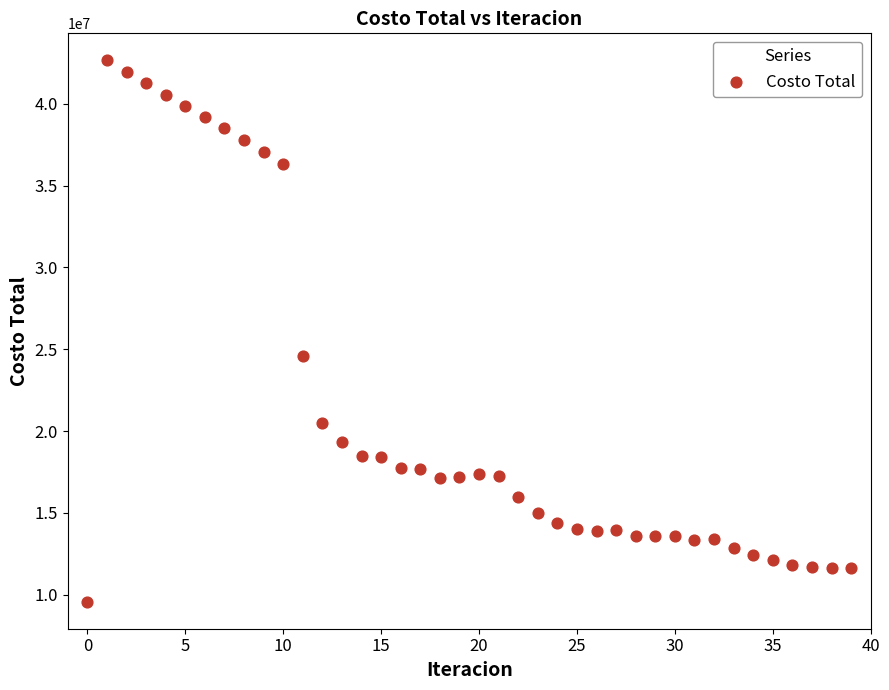

What is the range of Y values (max minus min)?

33082763.5